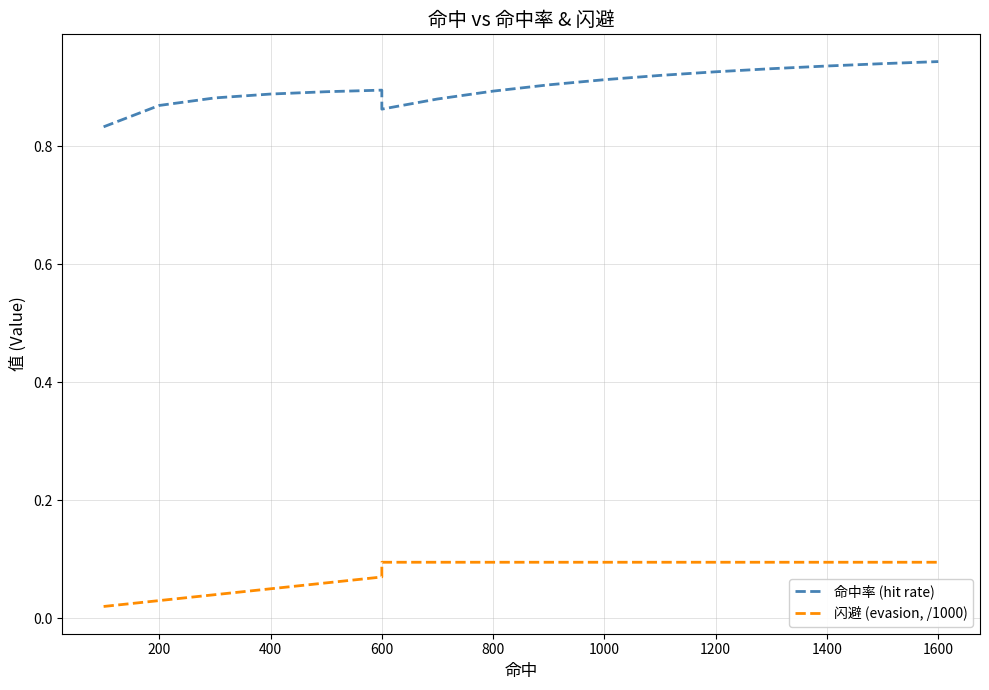

How many lines are shown in the chart?

2